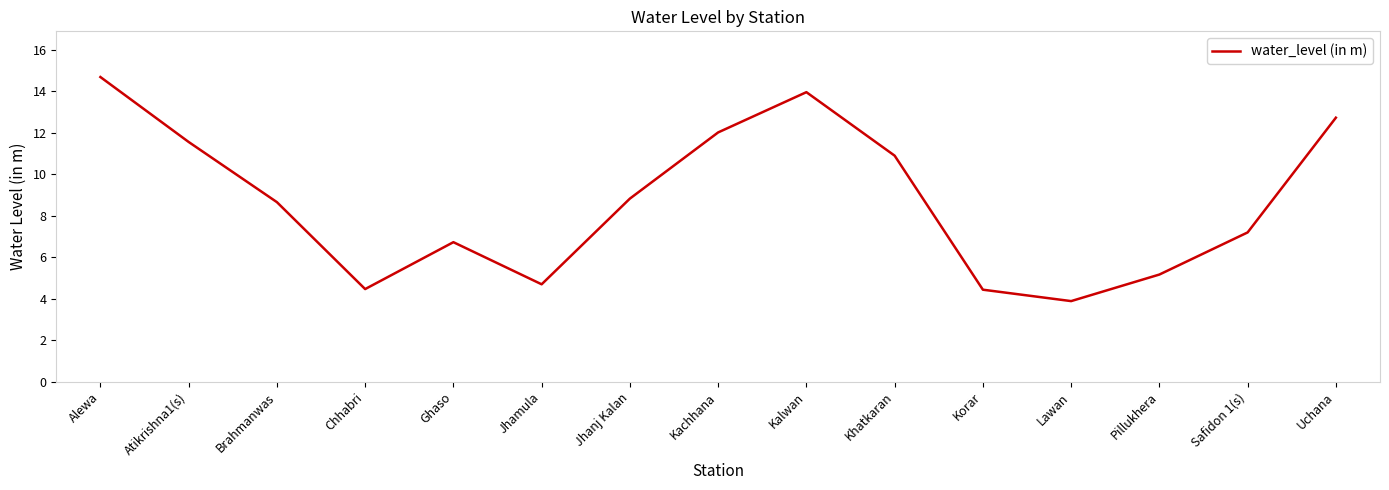

Which has a higher value, Korar or Jhanj Kalan?

Jhanj Kalan